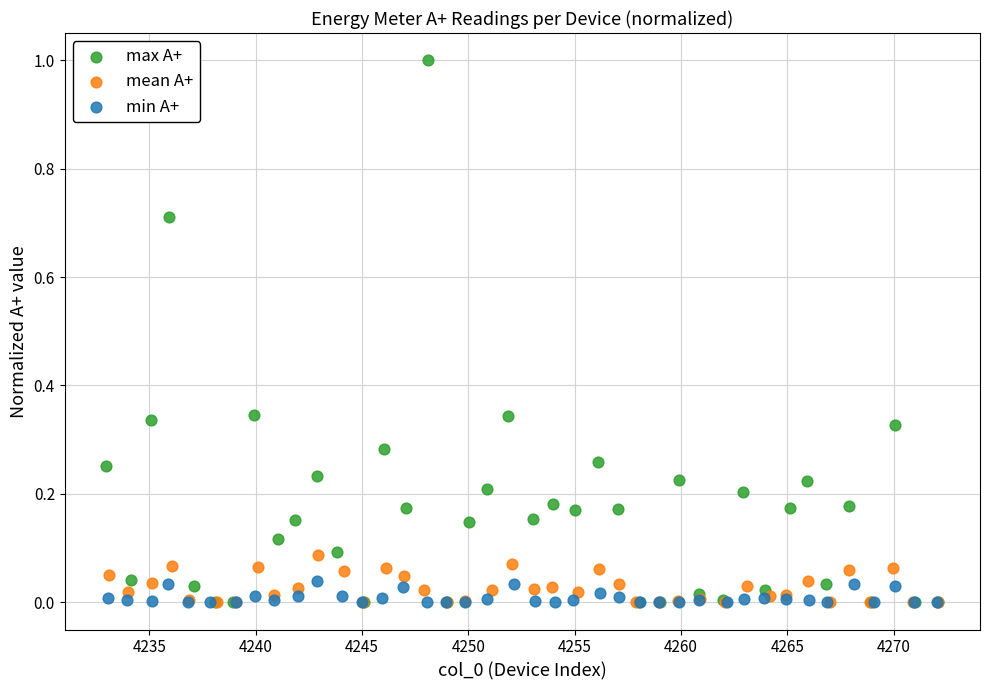

Which series contains the highest Y value?

max А+